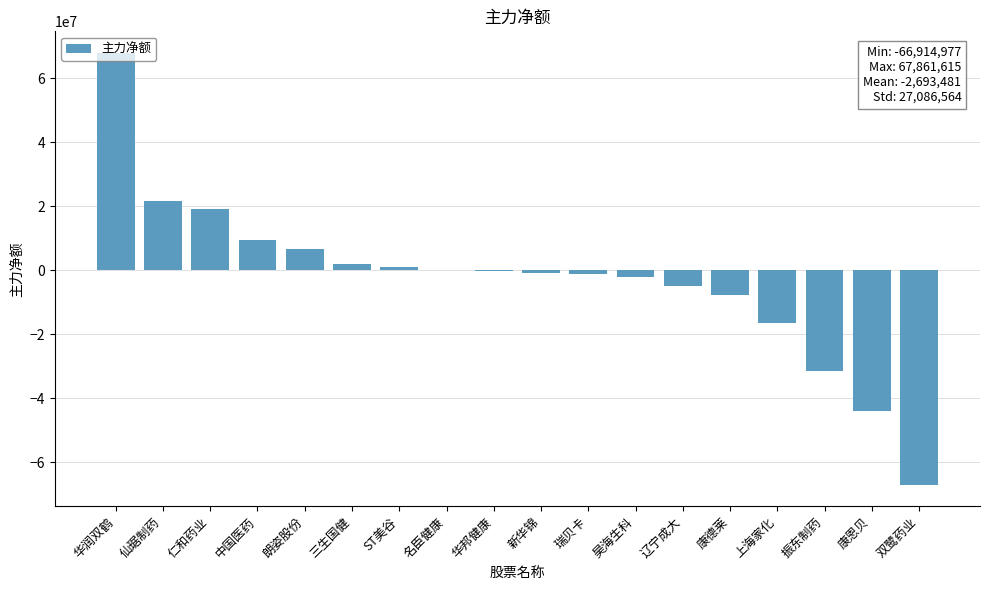

What is the greatest value displayed?

67861615